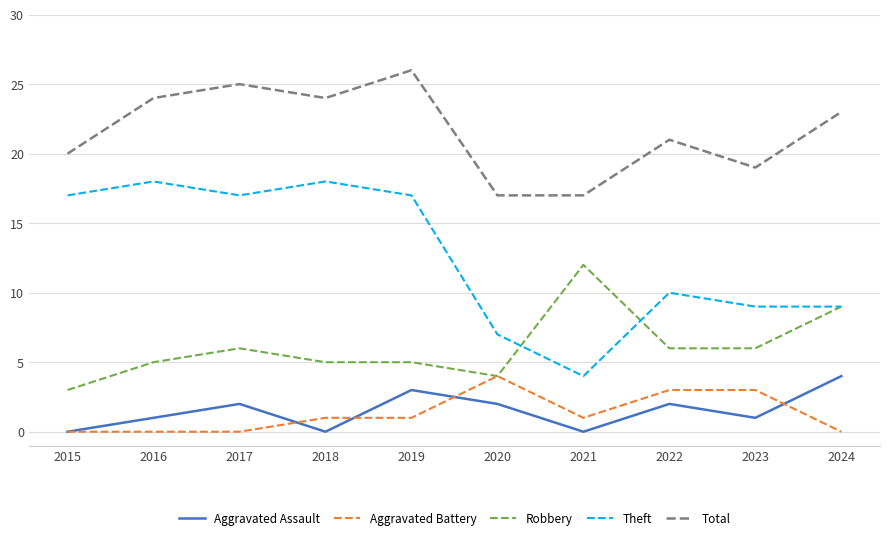

Where is the first local maximum for Robbery?

2017